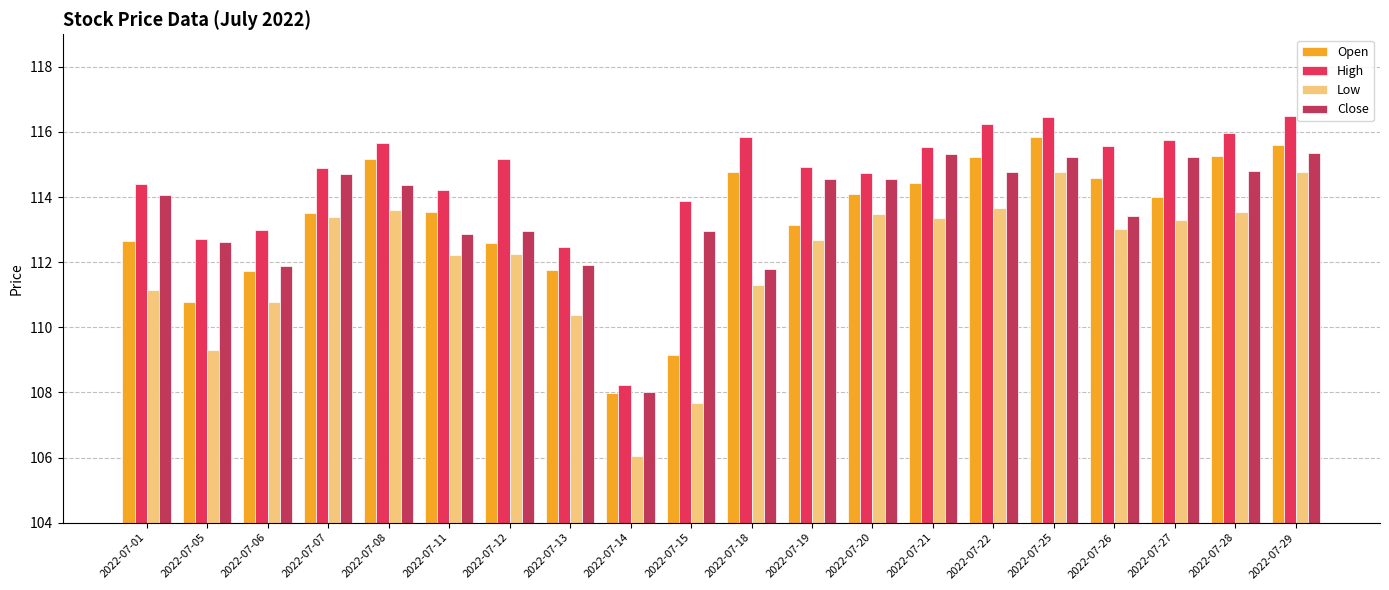

Which series has the largest range (max minus min)?

Low